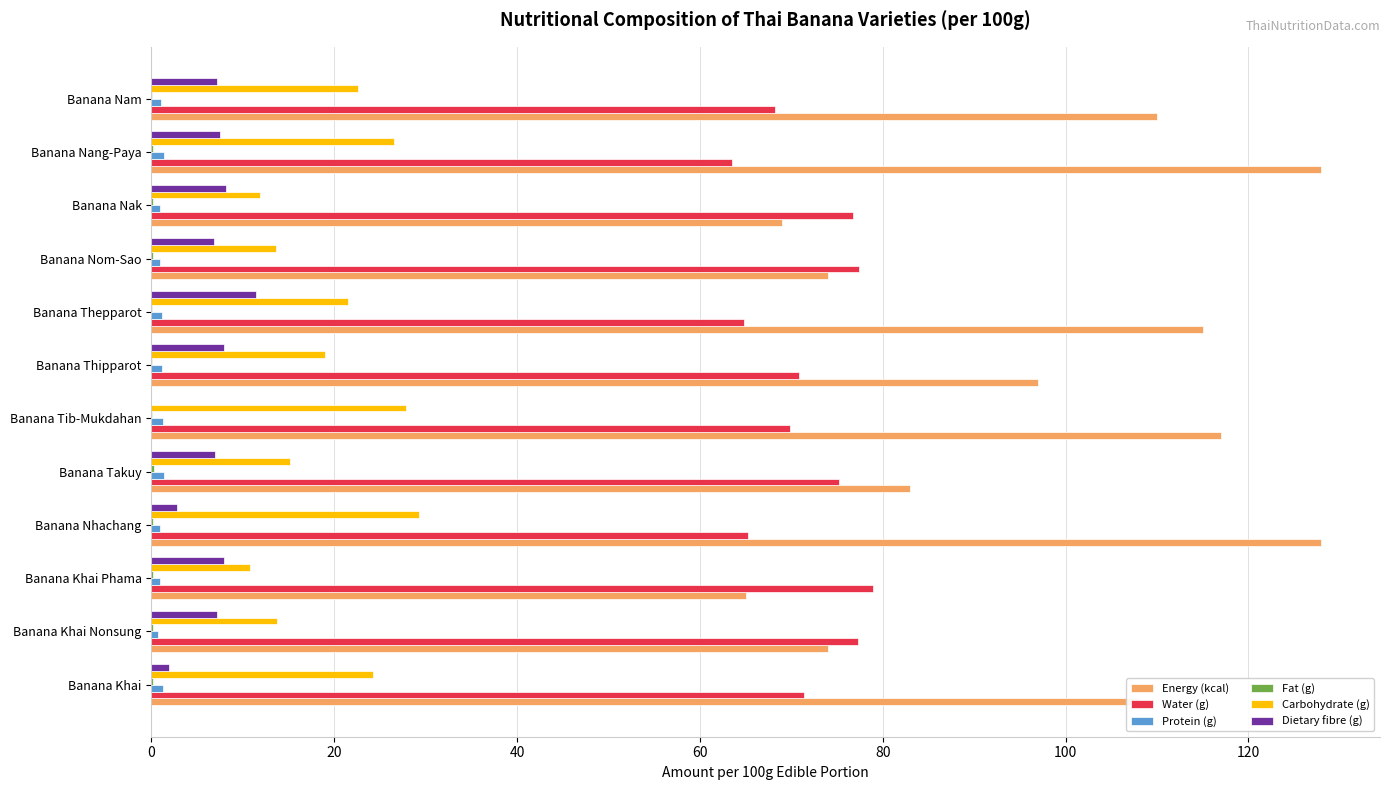

Is it true that Energy (kcal) equals 155.5 at Banana Khai?

False